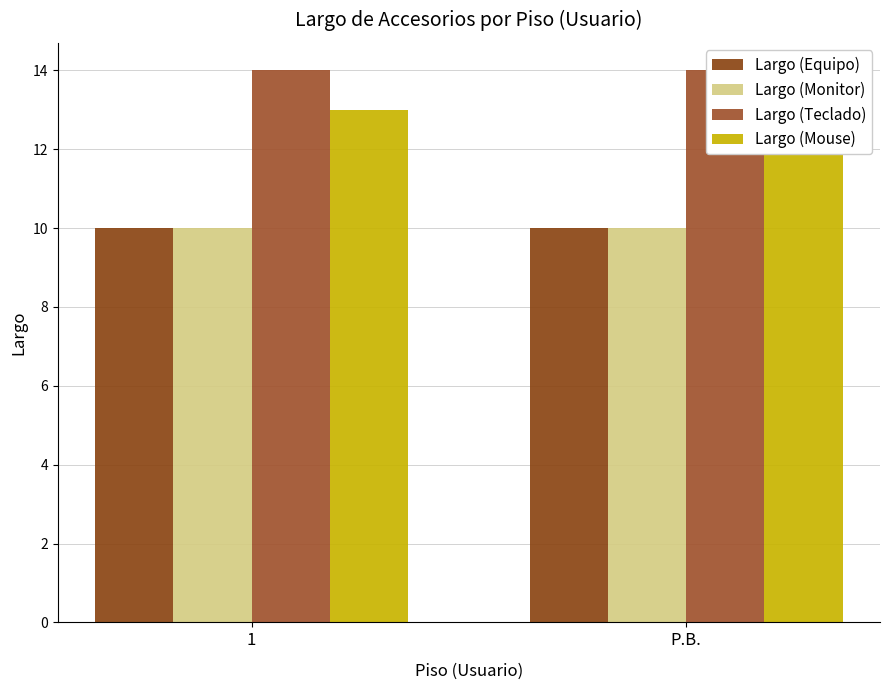

Reading left to right, extract all data points from this chart.

Largo (Equipo): 10	10
Largo (Monitor): 10	10
Largo (Teclado): 14	14
Largo (Mouse): 13	13